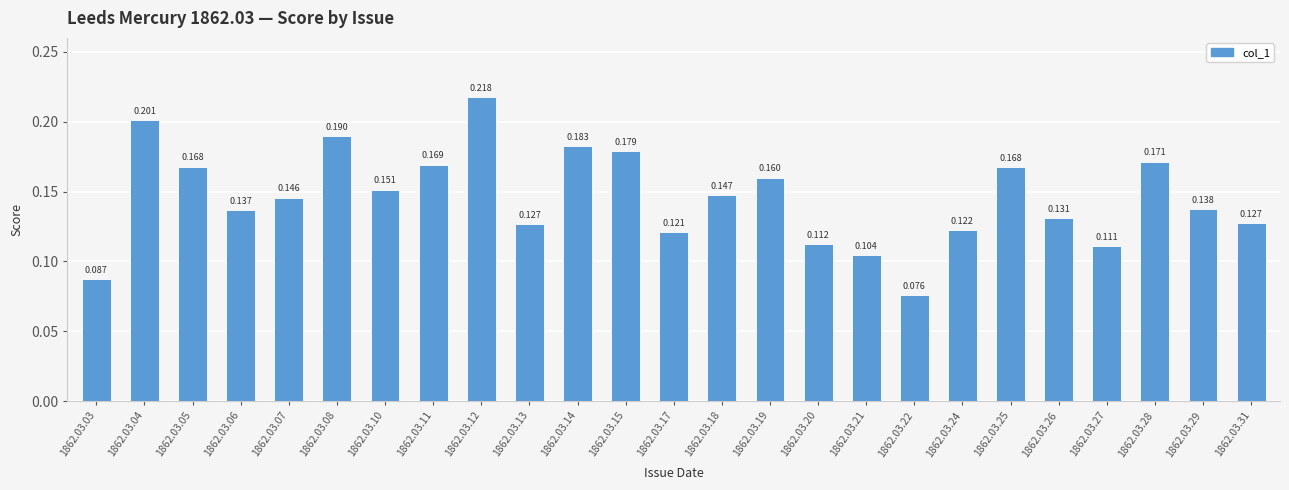

What is the sum of all values?

3.6